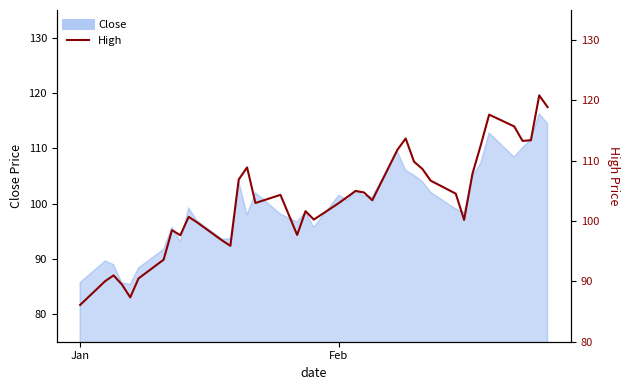

Reading left to right, transcribe all the data shown in this chart.

86.1	90.0	91.0	89.5	87.3	90.5	93.6	98.5	97.7	100.7	99.8	96.8	95.9	106.9	108.9	103.0	104.3	97.7	101.7	100.2	103.0	104.0	105.0	104.8	103.5	111.8	113.7	109.8	108.7	106.7	104.5	100.2	107.8	112.6	117.7	115.7	113.3	113.4	120.8	118.9